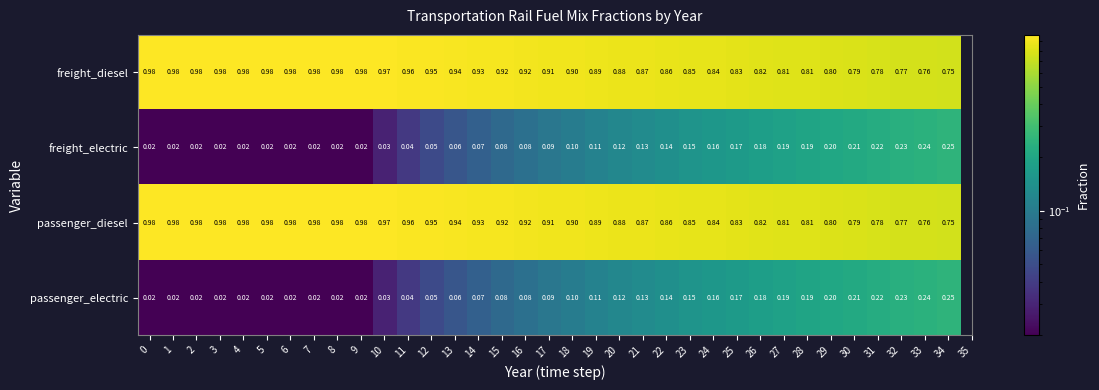

Is the value of passenger_electric at 18 greater than the value of freight_diesel at 21?

No